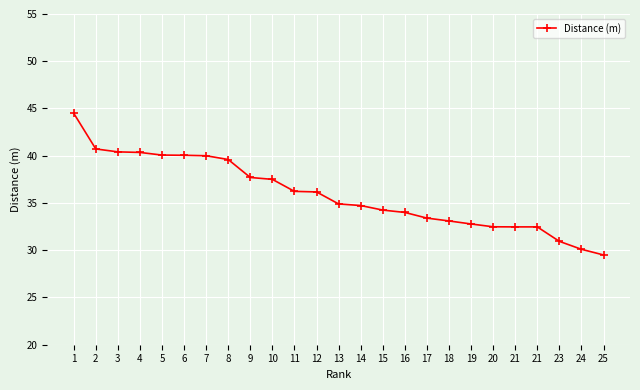

True or false: the data shows 40.0 at 7.

True